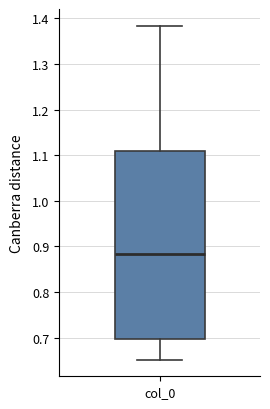

Where does the upper whisker of the box for col_0 end on the y-axis? The values are not printed on the chart, so give them approximately, as read against the axis.

1.38